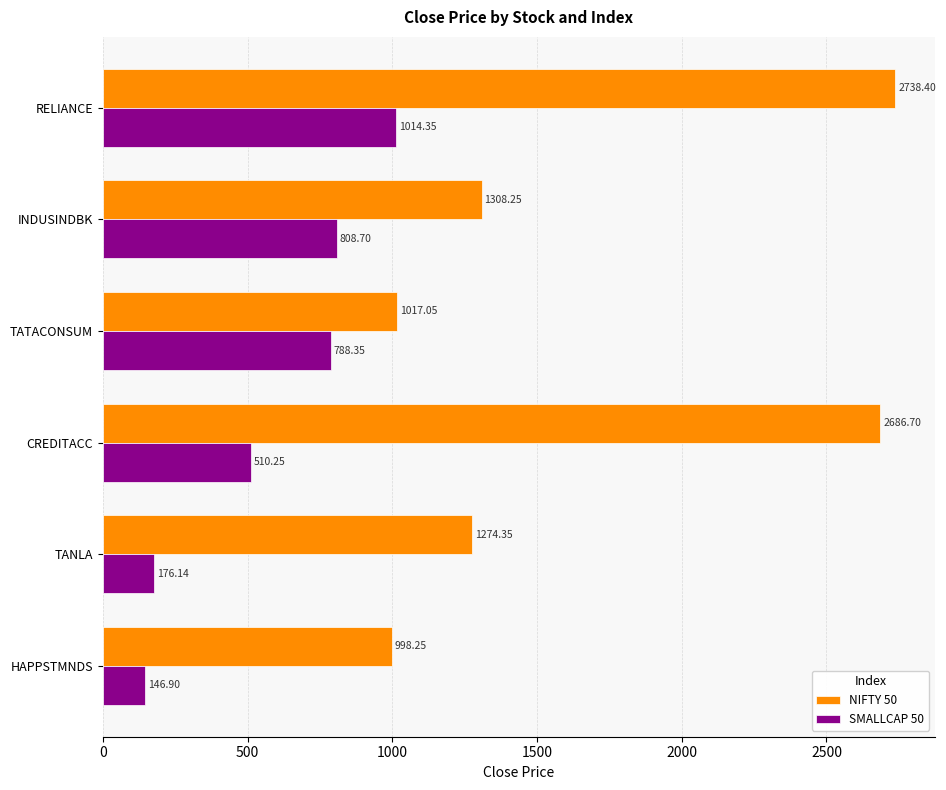

What is the greatest value displayed?

2738.4